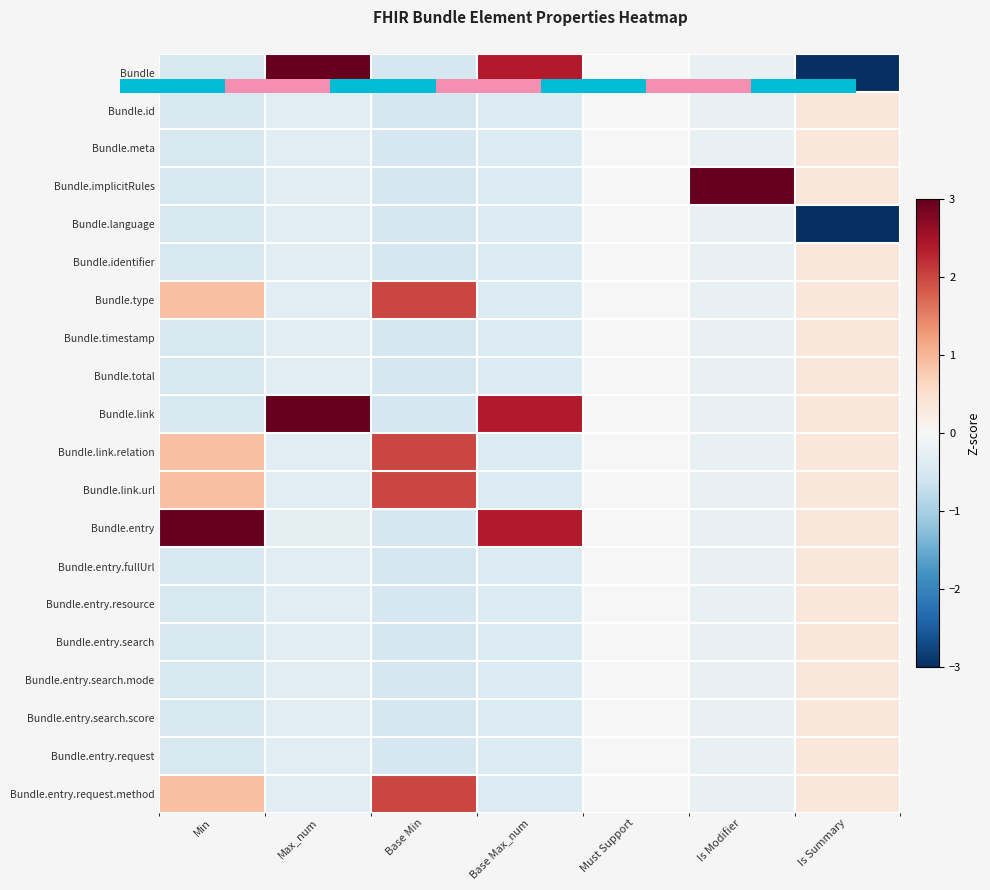

Which series has the largest range (max minus min)?

Bundle